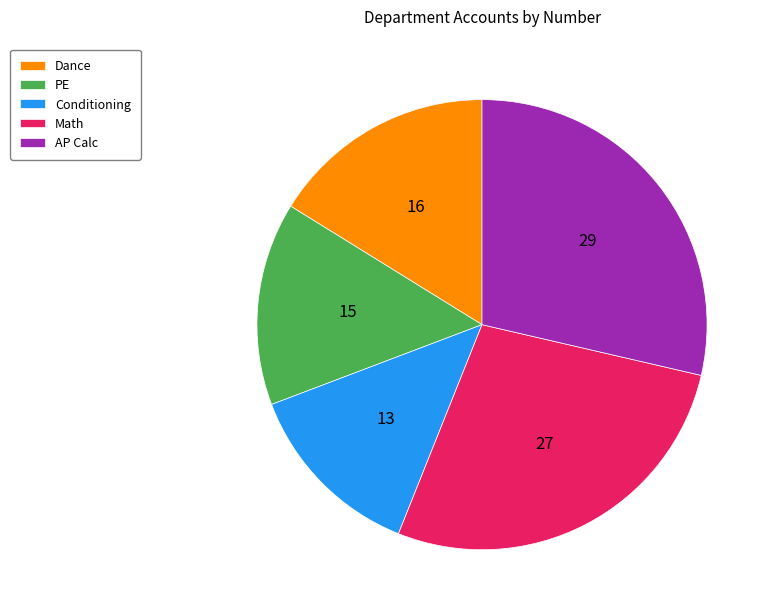

True or false: PE accounts for 7% of the total.

False